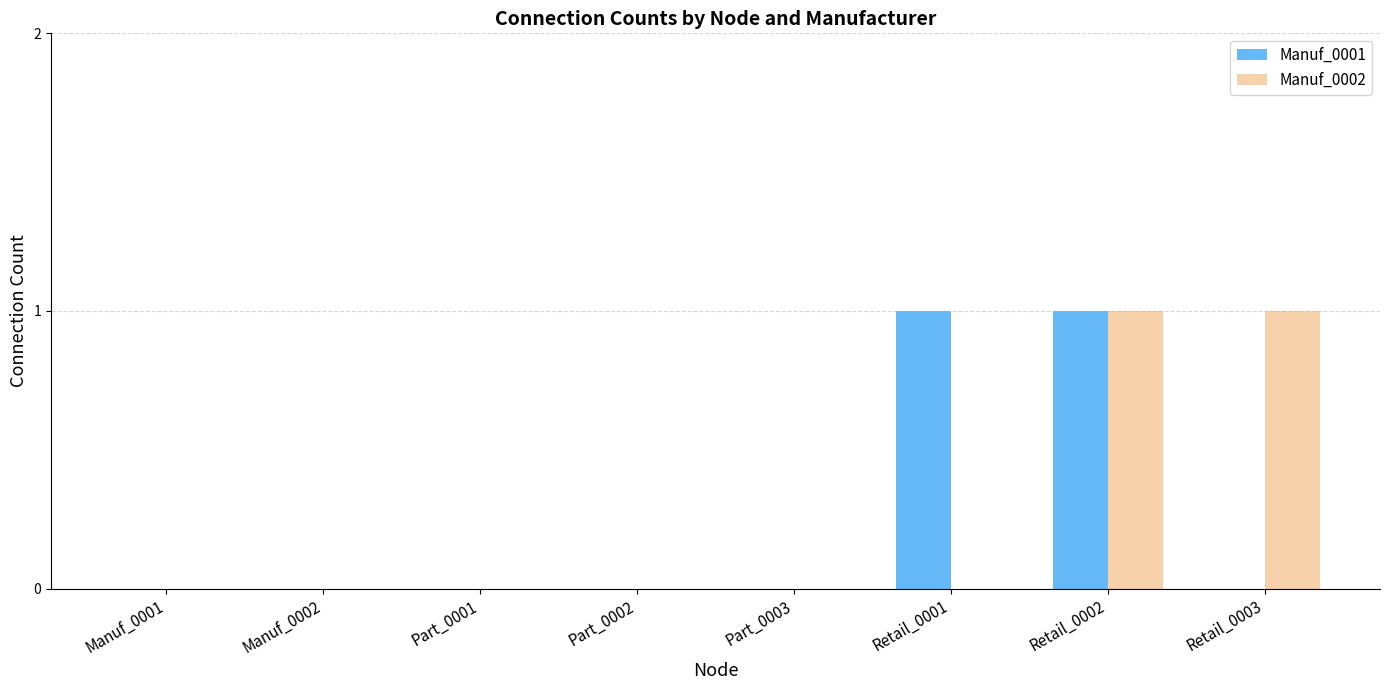

Which series changed the most between Part_0001 and Retail_0003?

Manuf_0002